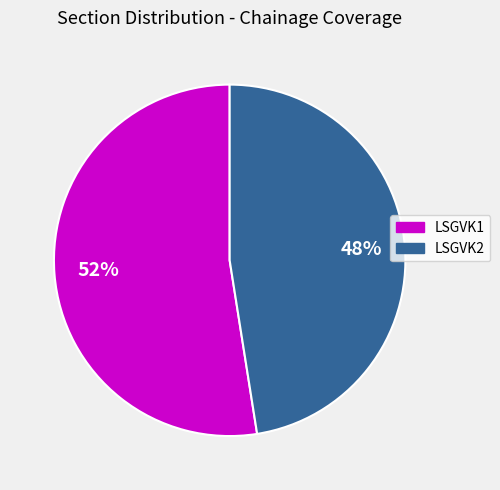

Which category has the smallest portion of the pie?

LSGVK2